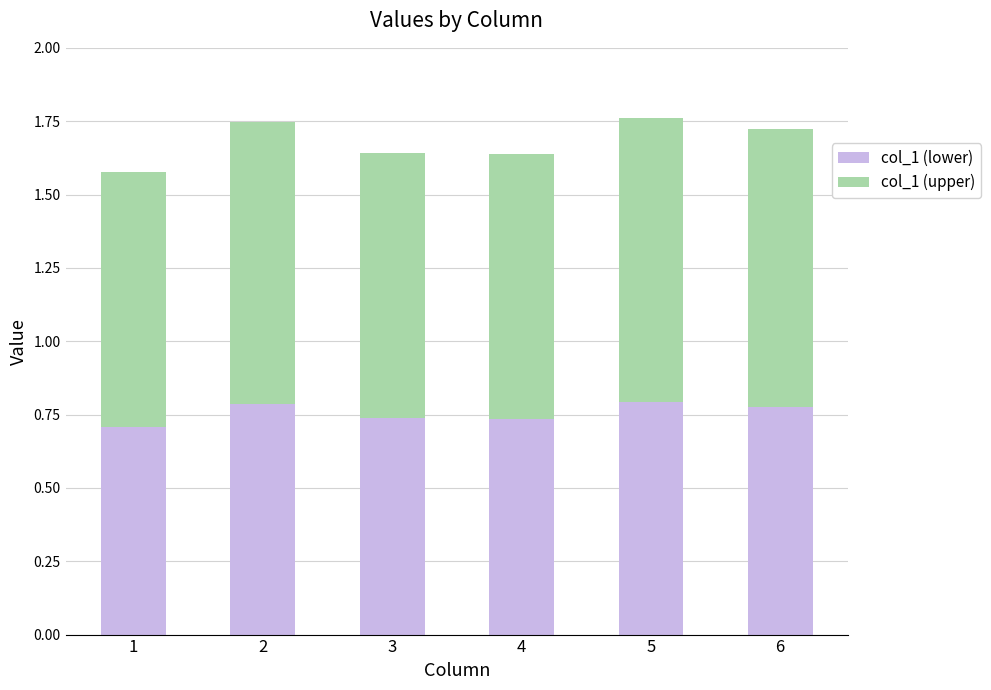

What is the sum of the col_1 (lower) values at 3 and 2?

1.5